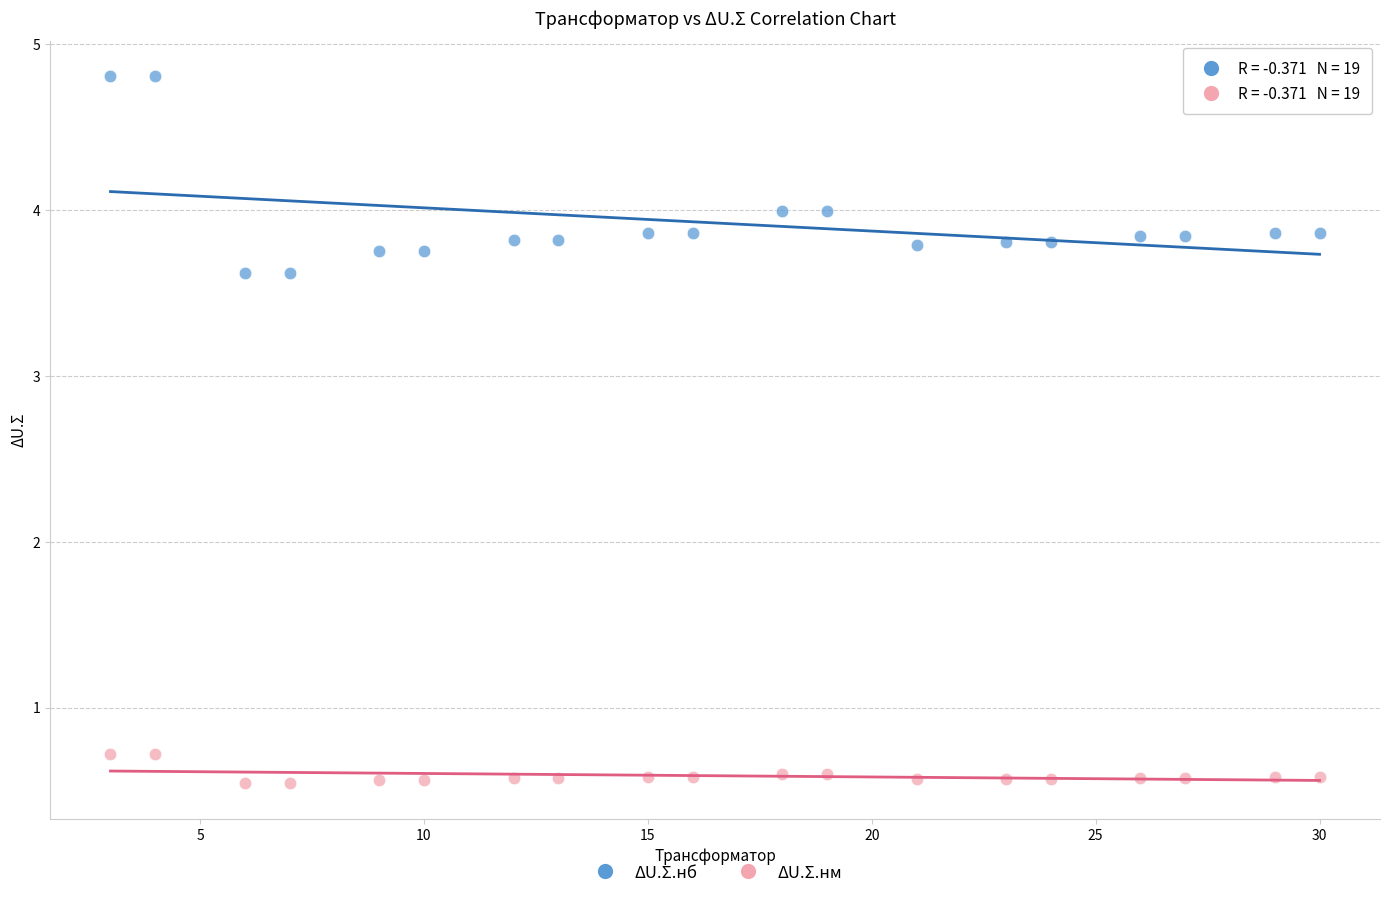

Across all data points, what is the range of X values (max minus min)?

27.0